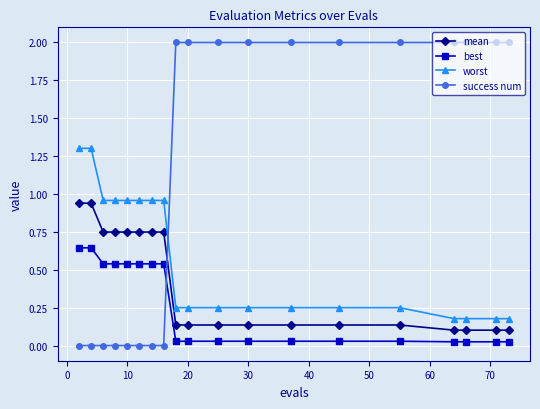

Rank the series by their maximum value, from highest to lowest.

success num, worst, mean, best